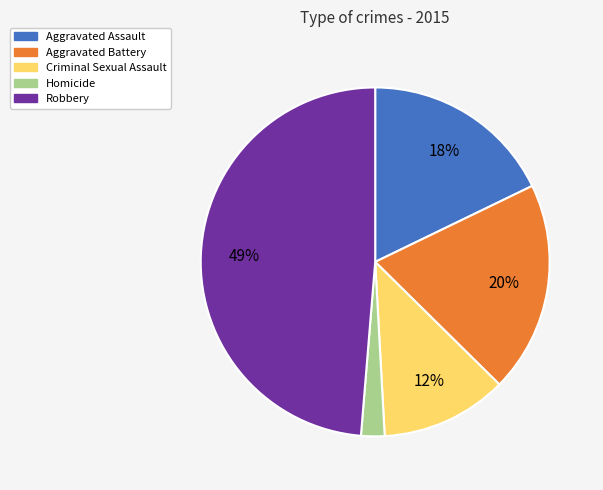

Combined, do Aggravated Assault and Criminal Sexual Assault account for over 50%?

No